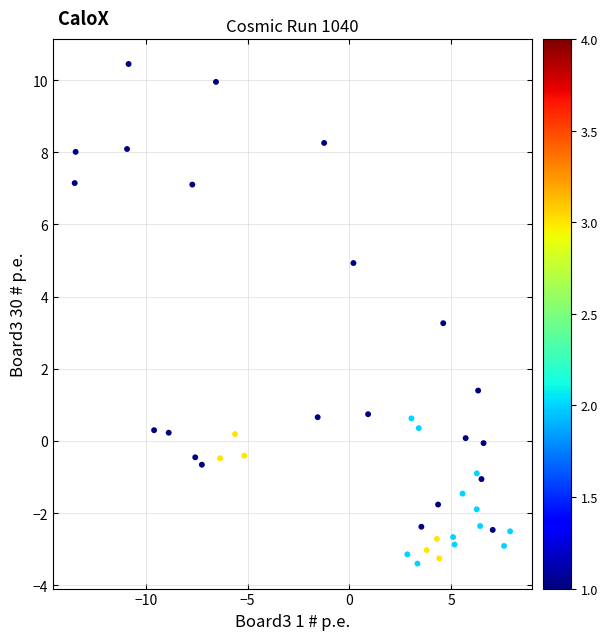

What is the range of X values (max minus min)?

21.4